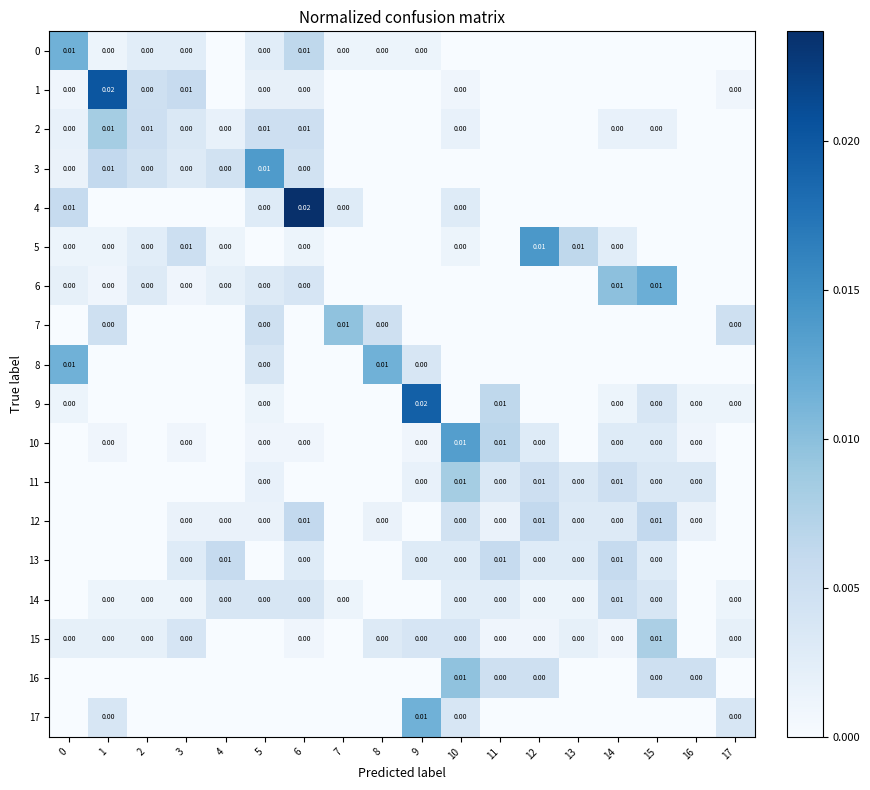

Rank the series at 3 from lowest to highest value.

4, 7, 8, 9, 11, 16, 17, 10, 6, 14, 12, 0, 13, 3, 2, 15, 5, 1